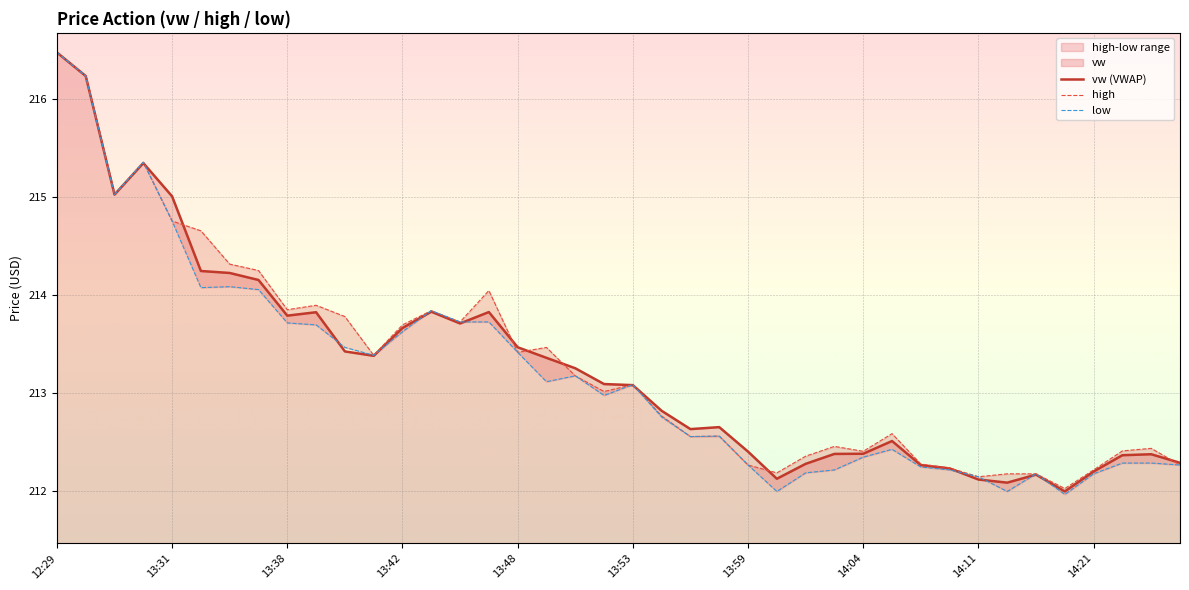

How many series are shown in this chart?

3